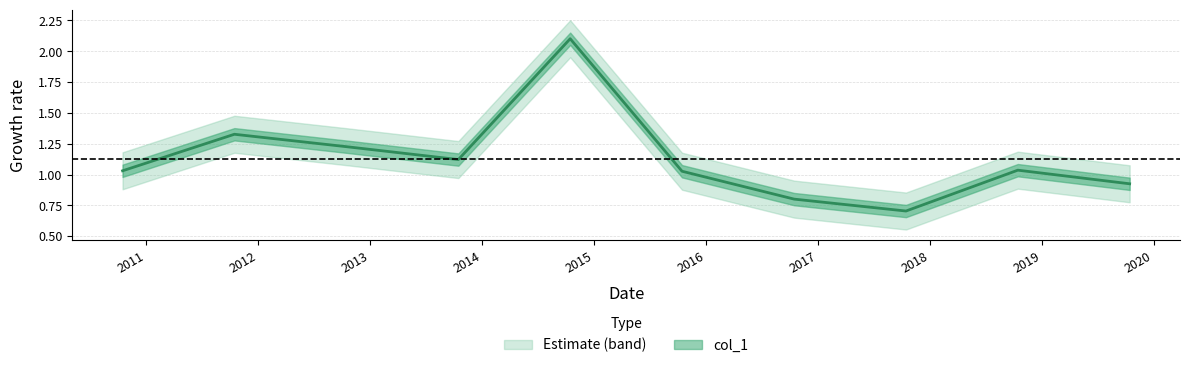

Which label corresponds to the smallest value in the chart?

2017-10-15